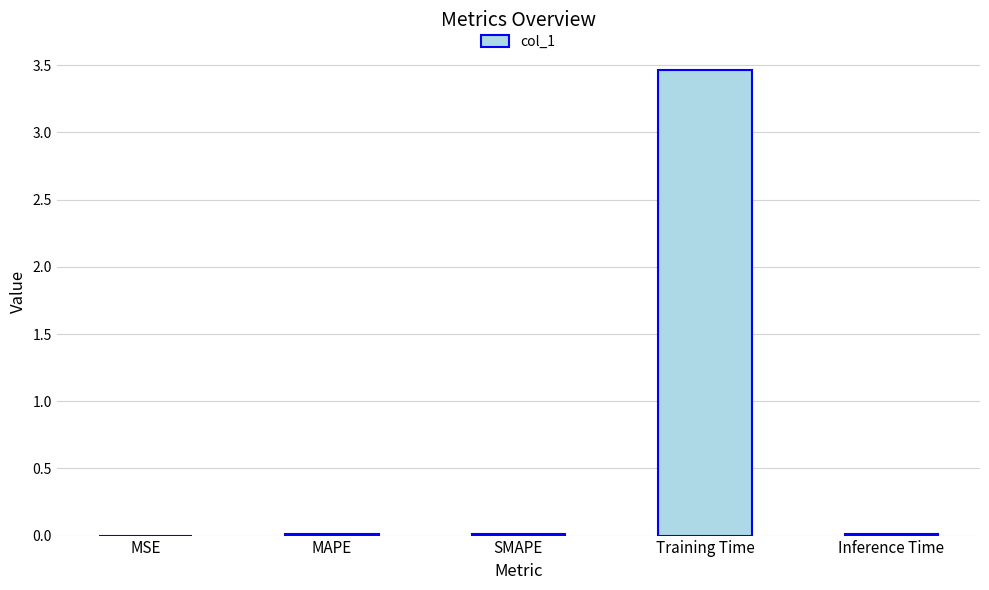

What is the average value?

0.7